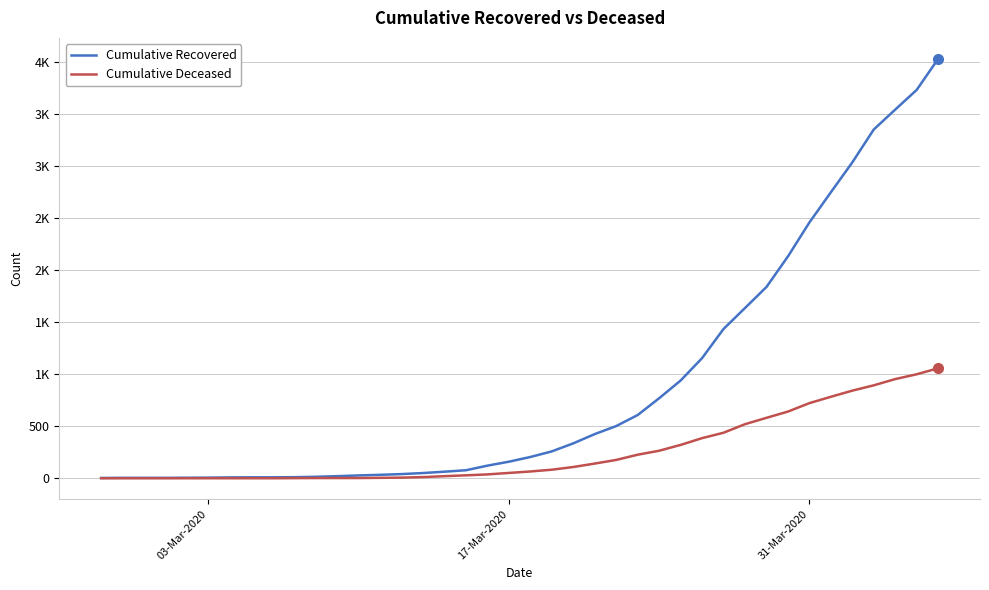

What are all the series names shown in the legend?

Cumulative Recovered, Cumulative Deceased